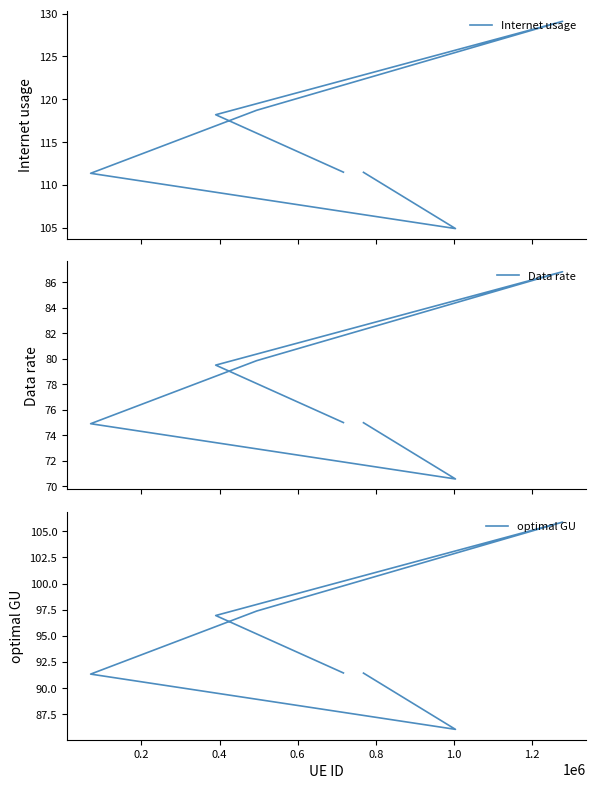

What is the difference between the maximum and second lowest values in the optimal GU series?

14.5